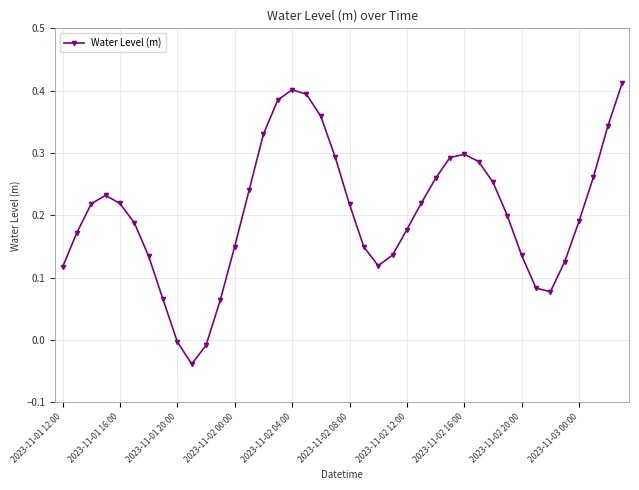

What is the sum of all values?

8.2